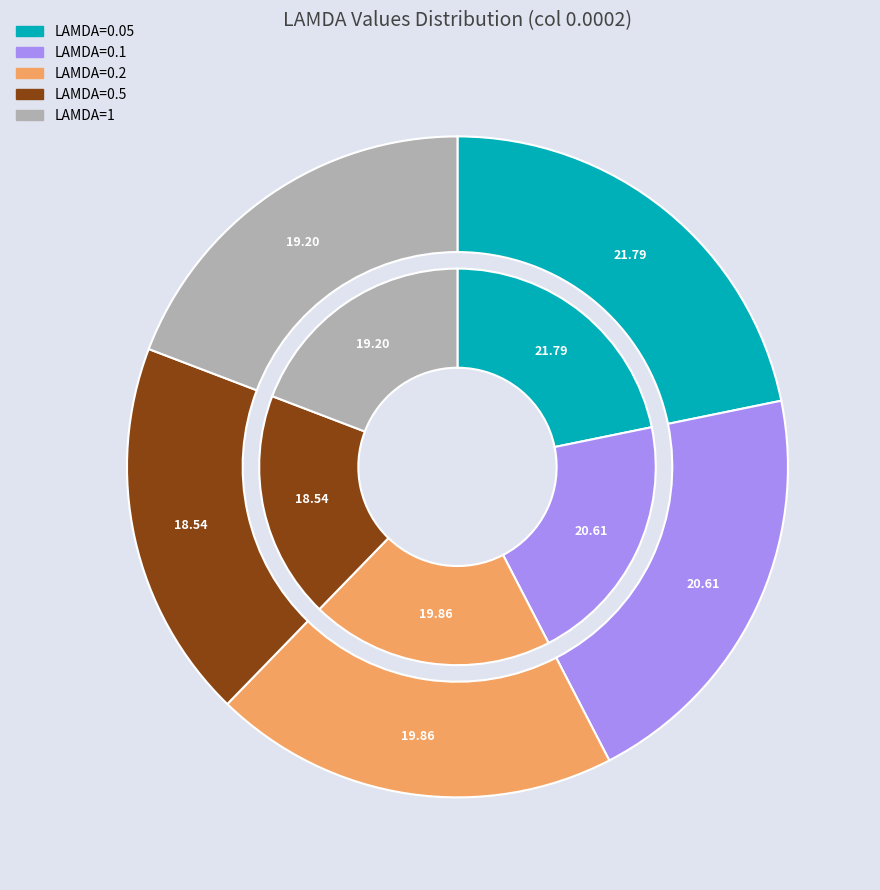

How many slices are in this pie chart?

5